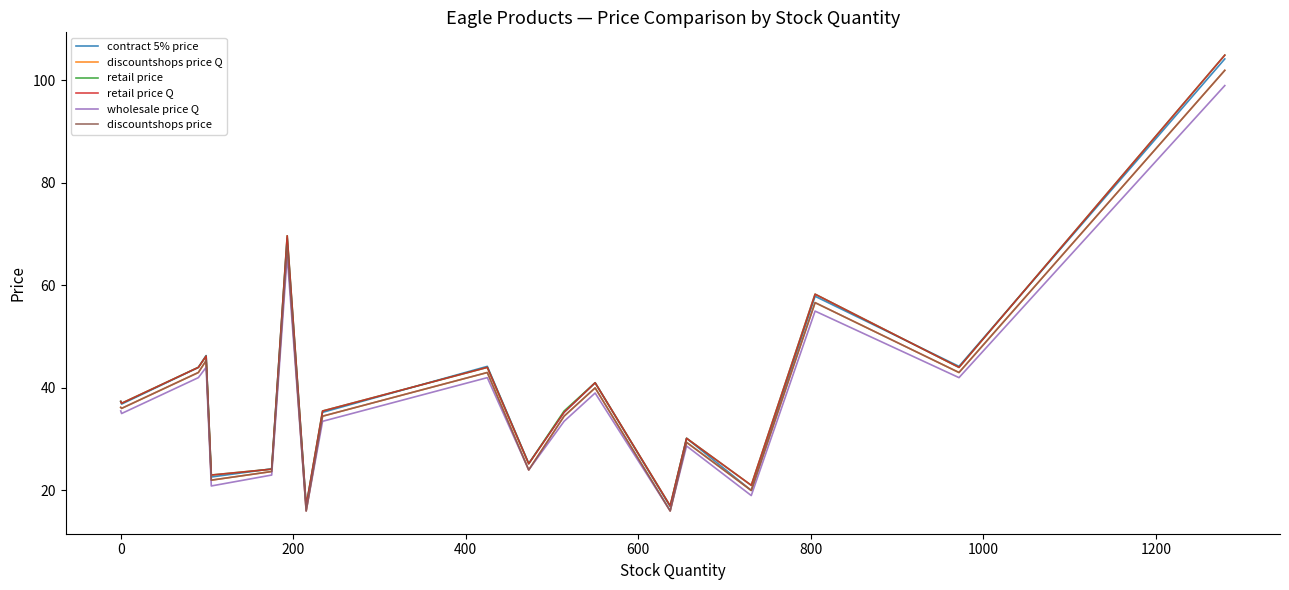

What is the average value of the contract 5% price series?

39.4